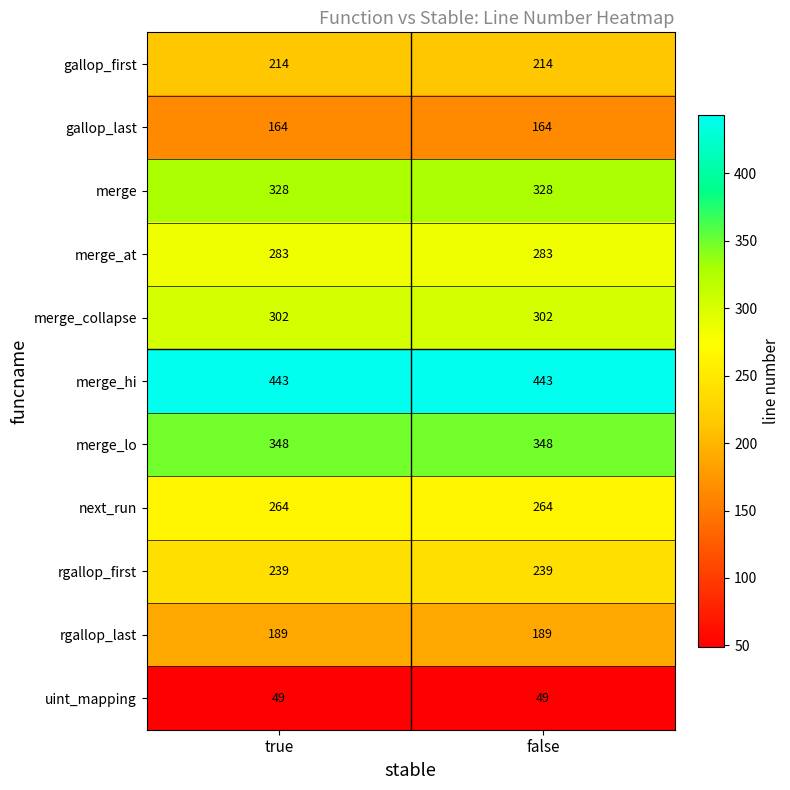

What is the greatest value displayed?

443